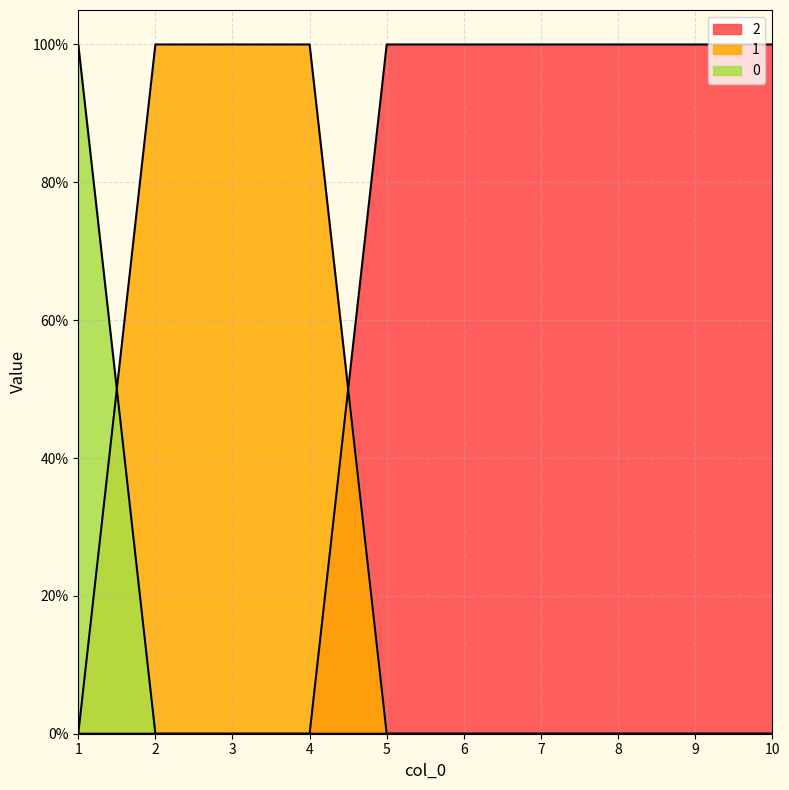

What is the total value across all series at 10?

1